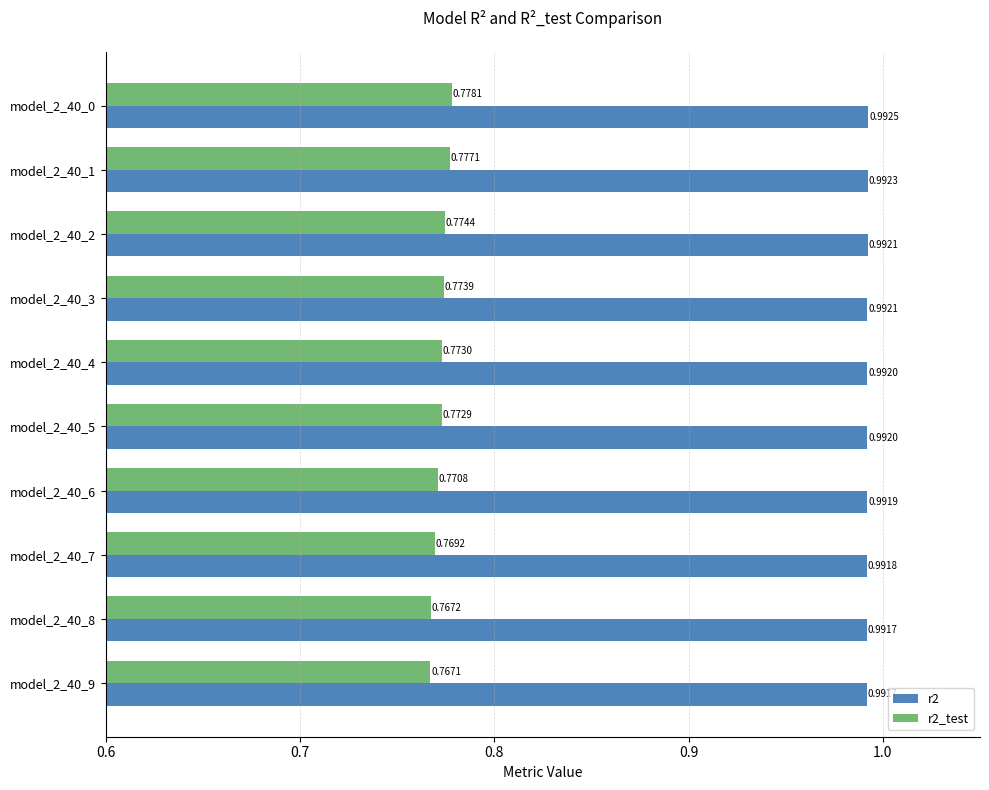

What is the sum of the r2_test values at model_2_40_8 and model_2_40_4?

1.5